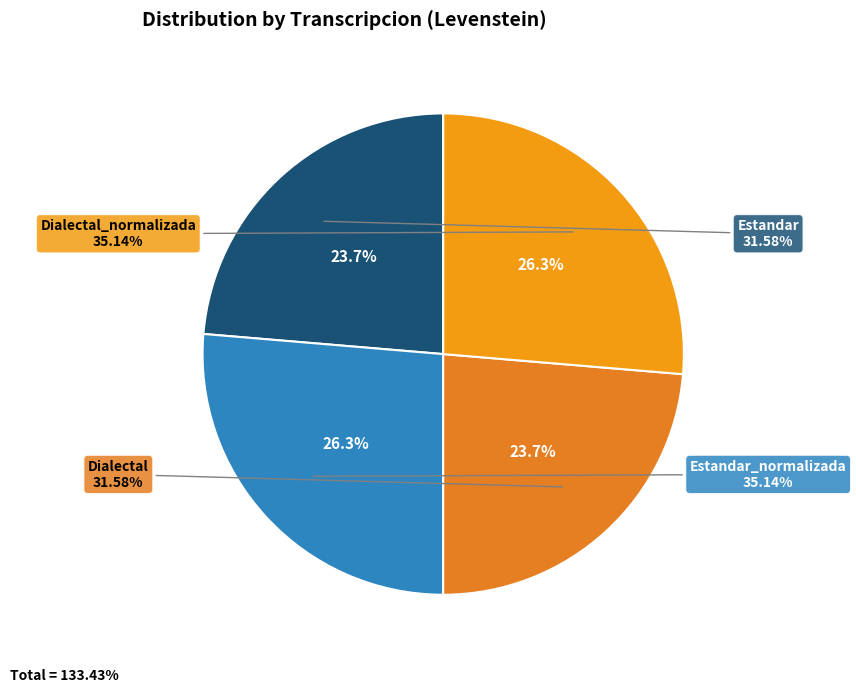

Rank the categories by value from lowest to highest.

Estandar, Dialectal, Estandar_normalizada, Dialectal_normalizada